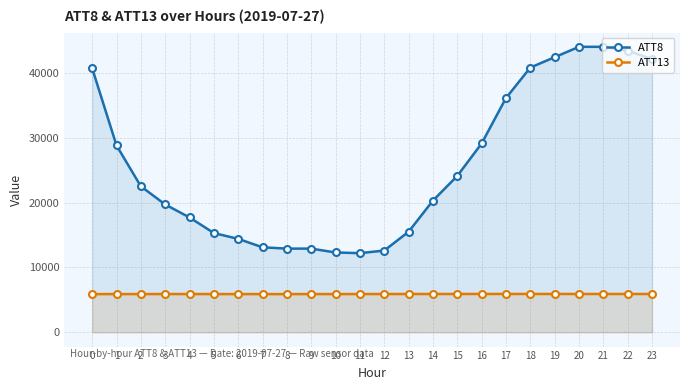

What is the value of the ATT8 point at the 10th from the left?

12900.0